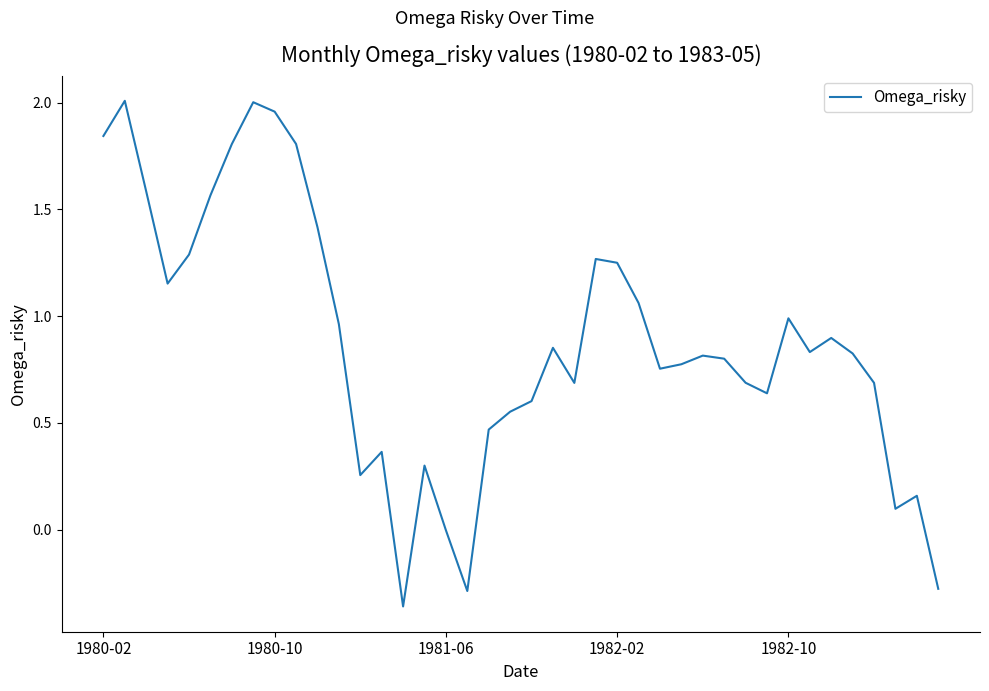

What is the difference between the maximum and minimum values?

2.4